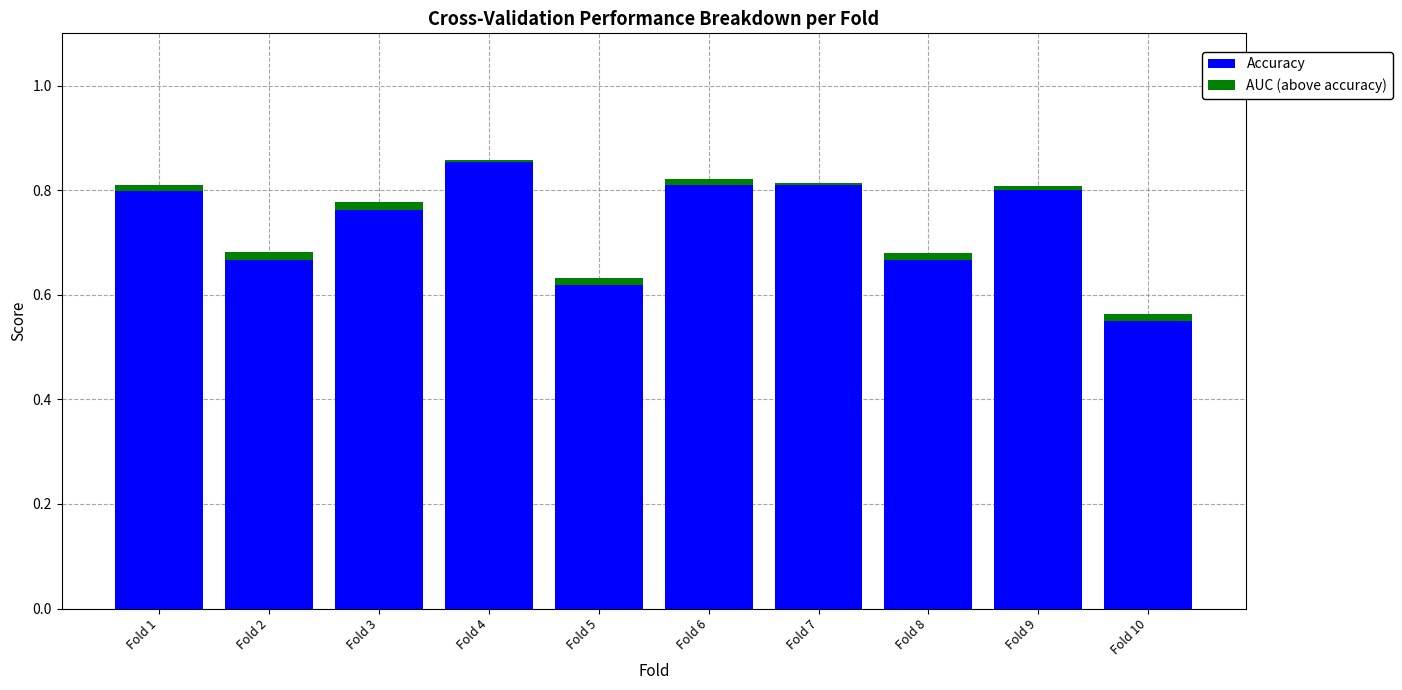

Which series has the widest spread of values?

Accuracy